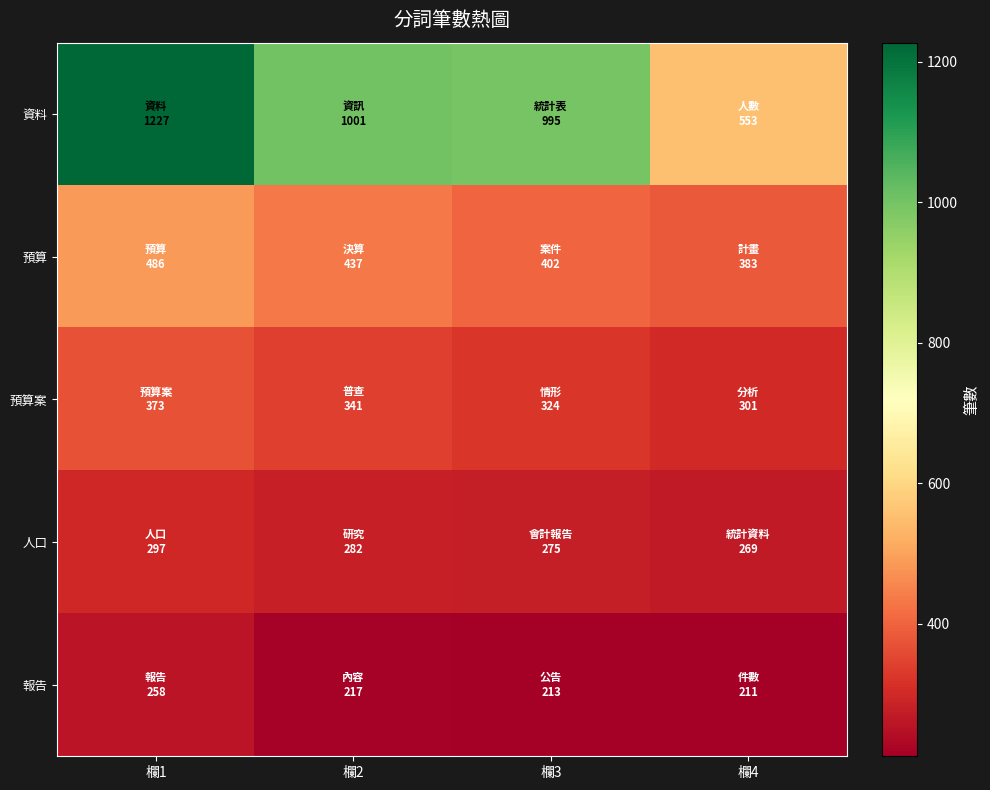

How many data points does each series have?

4